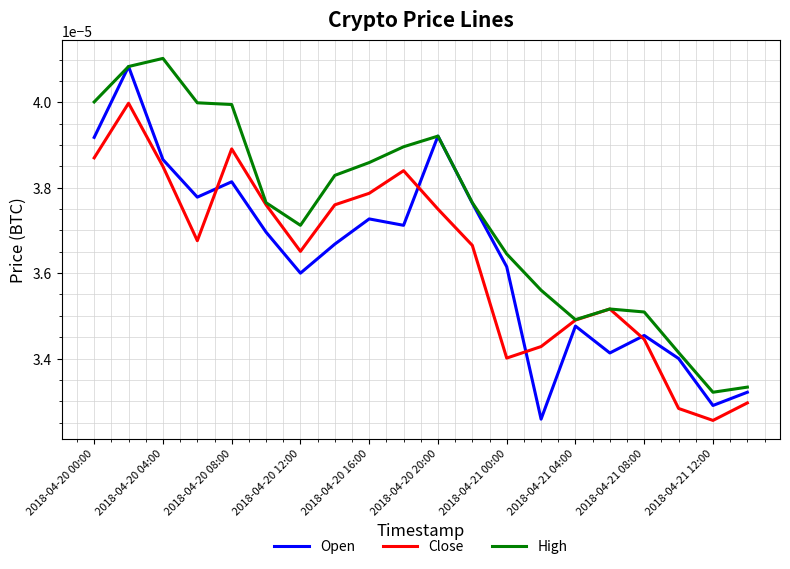

Which series has the widest spread of values?

Open